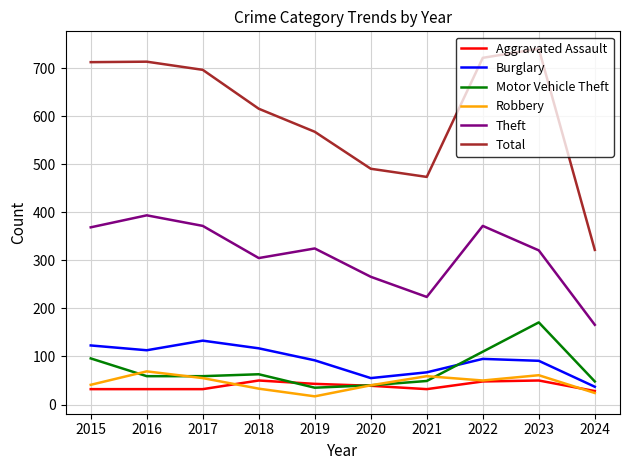

Which series has the largest range (max minus min)?

Total